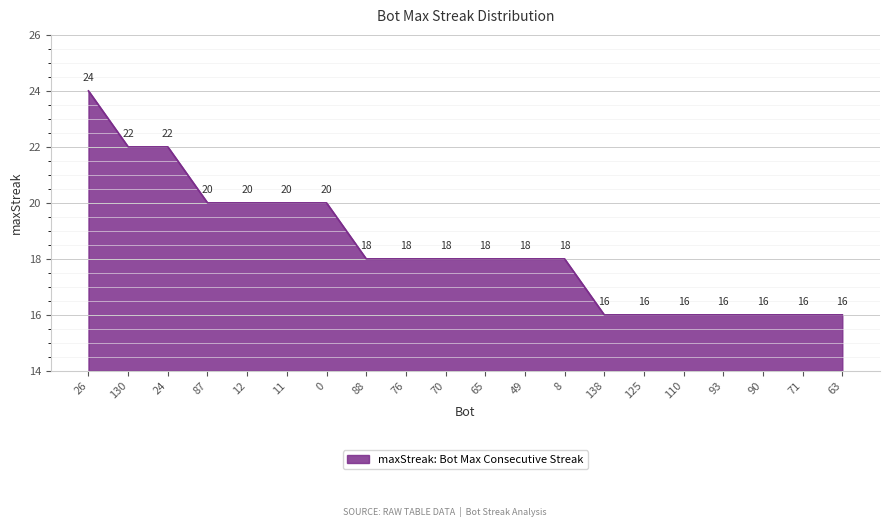

Is it true that the value at 125 is 16?

True